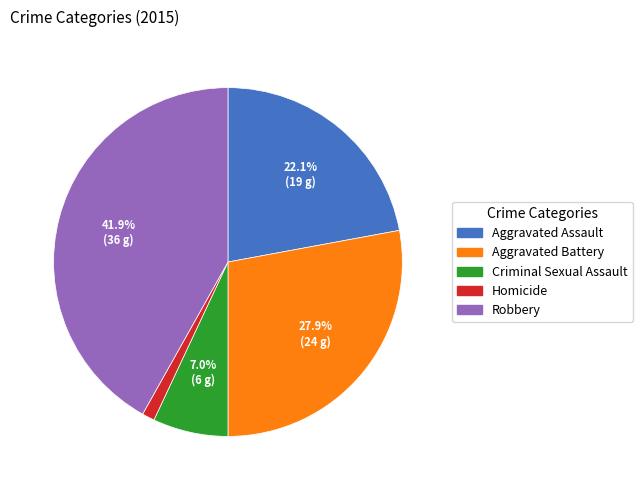

Which category has the biggest portion of the pie?

Robbery